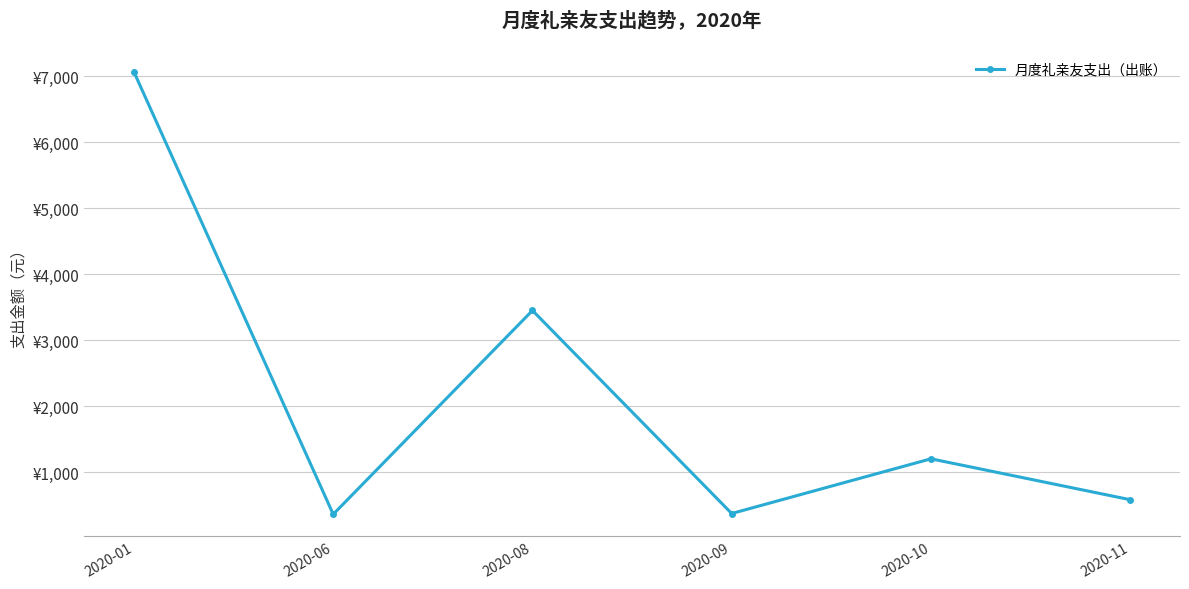

How many interior local valleys (lower than both neighbors) does the data have?

2